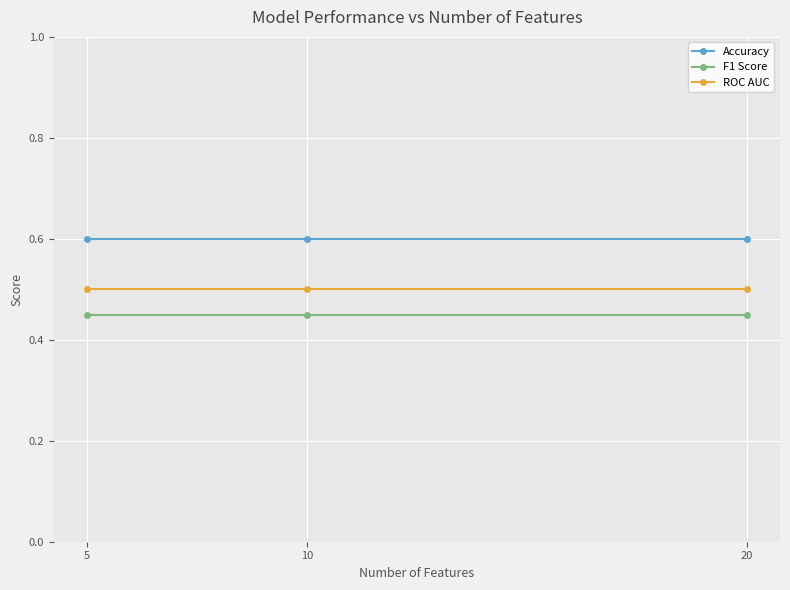

List the series in order of their peak value, highest first.

Accuracy, ROC AUC, F1 Score